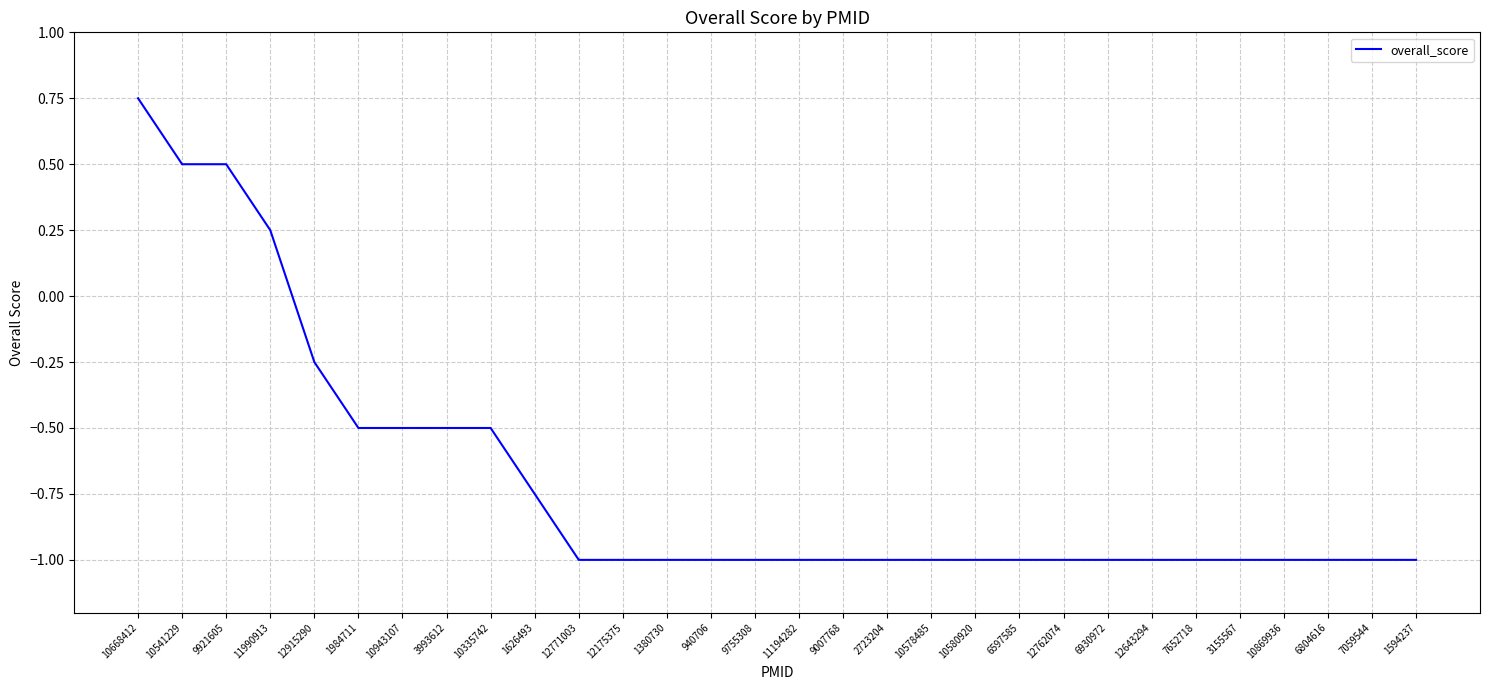

What position from the right is 1380730?

18